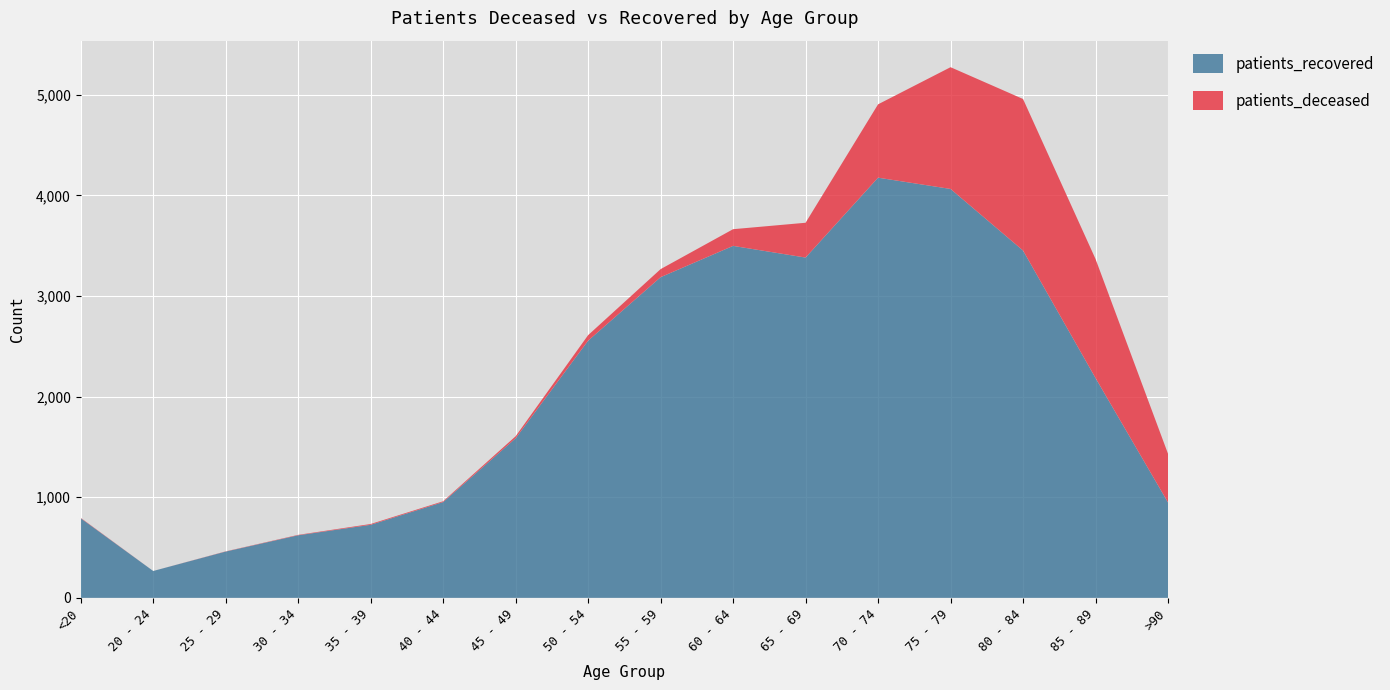

Reading left to right, transcribe all the data shown in this chart.

patients_deceased: 4	0	2	4	8	8	20	55	80	166	346	729	1210	1506	1183	484
patients_recovered: 791	267	460	622	726	952	1586	2556	3187	3498	3382	4176	4064	3452	2185	948